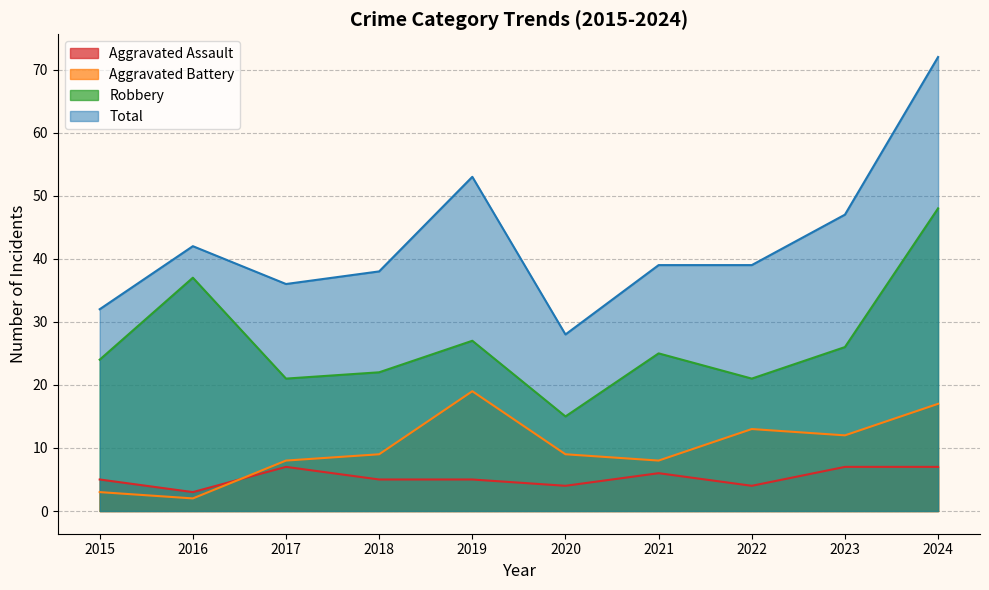

True or false: Aggravated Assault and Robbery intersect in this chart.

False